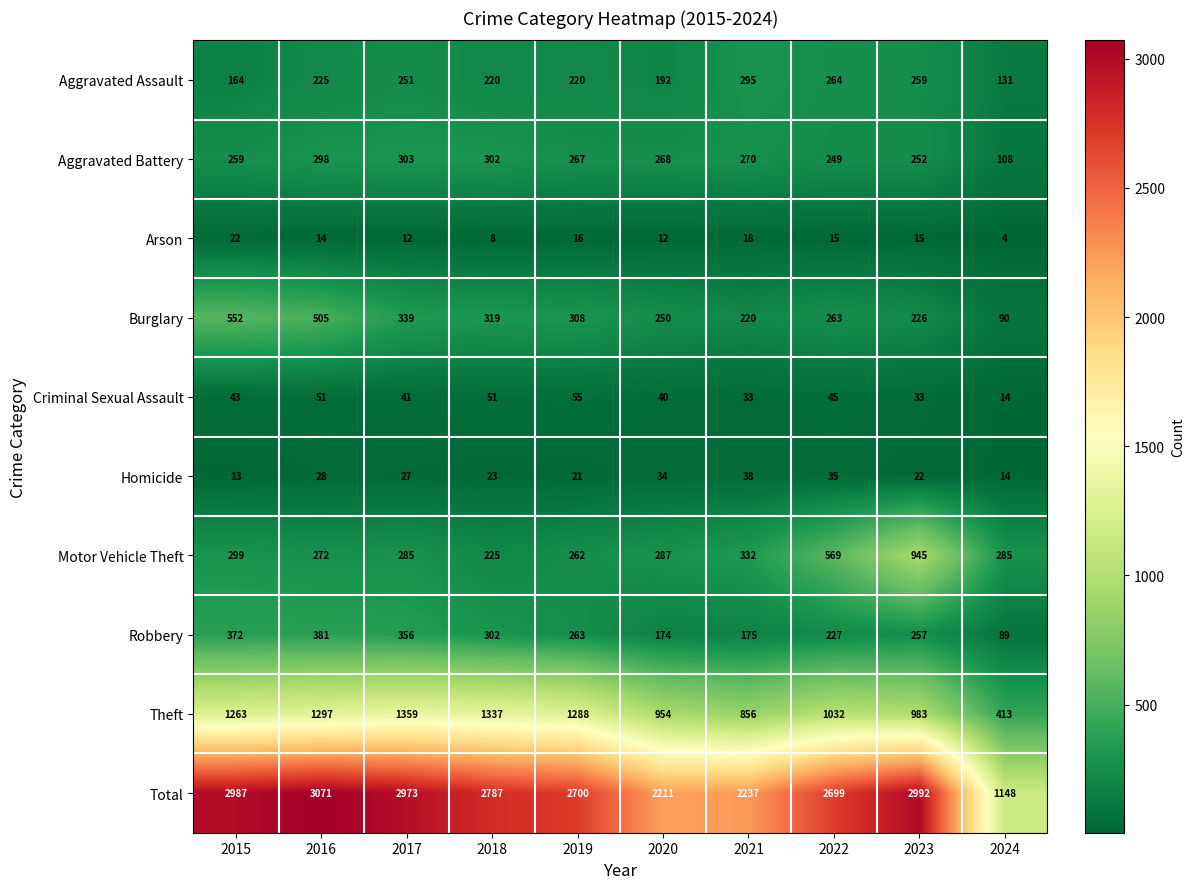

List the series in order of their peak value, highest first.

Total, Theft, Motor Vehicle Theft, Burglary, Robbery, Aggravated Battery, Aggravated Assault, Criminal Sexual Assault, Homicide, Arson